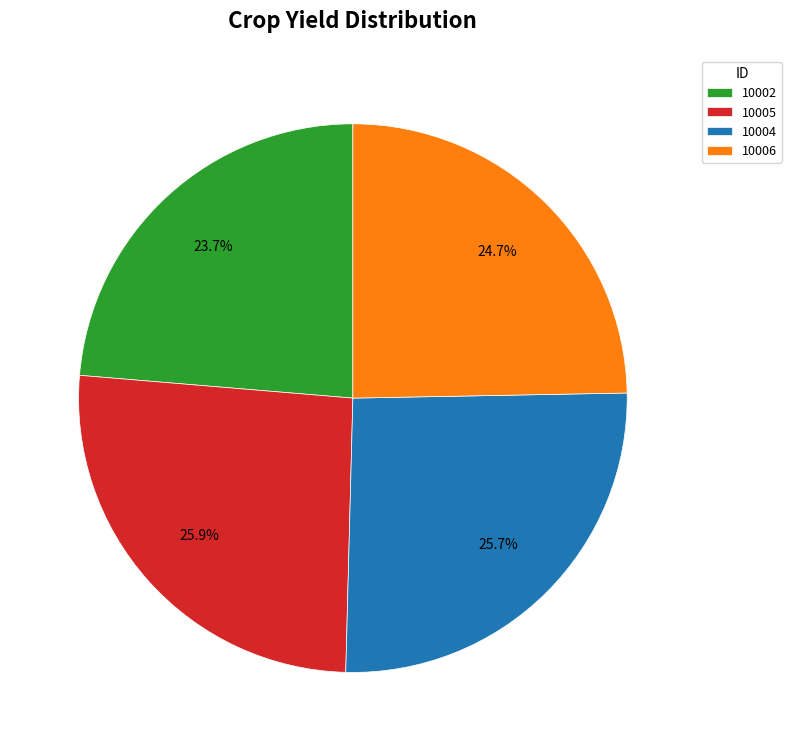

Which has a higher value, 10004 or 10006?

10004